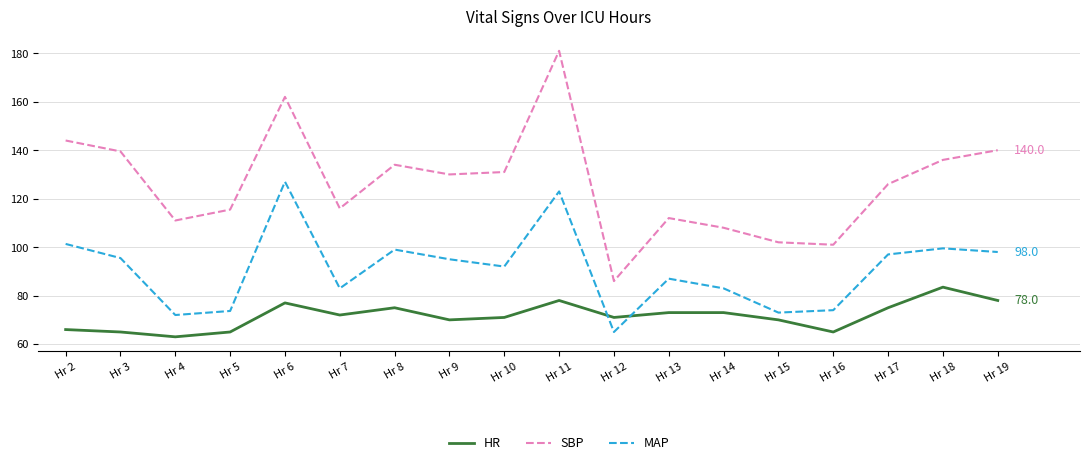

What is the approximate value of MAP at Hr 8?

99.0